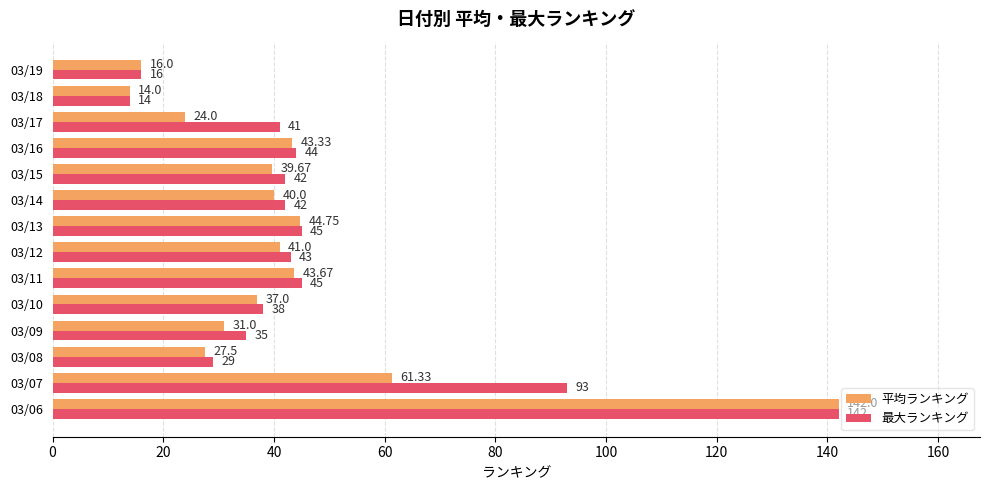

Between 03/08 and 03/12, which series saw the biggest shift?

最大ランキング